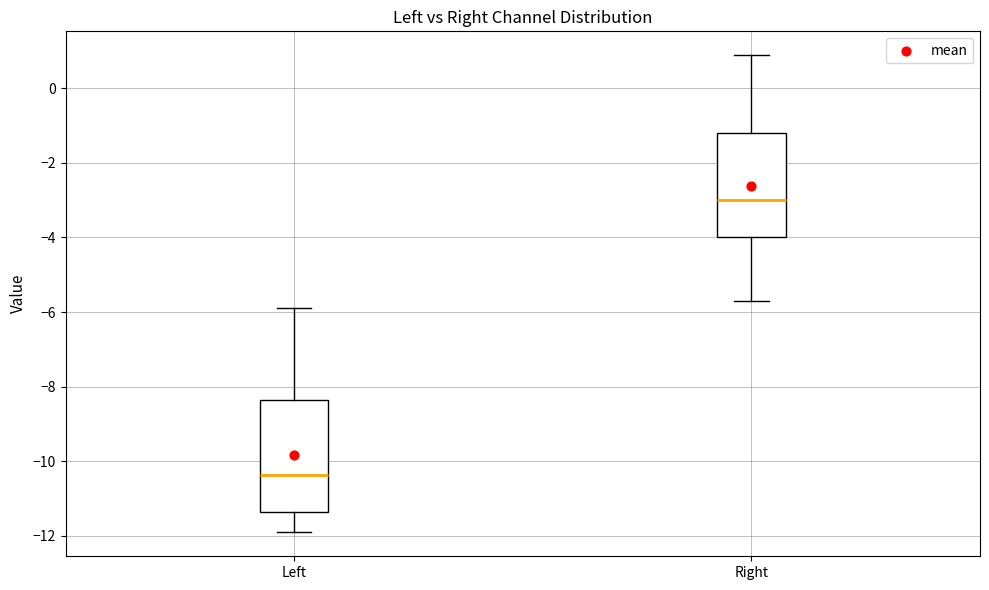

Reading left to right, read every box against the y-axis: the position of its median line, the range the box covers, and the ends of its whiskers. The values are not printed on the chart, so give them approximately, as read against the axis.

Left: median -10.4, box -11.4 to -8.4, whiskers -12.0 to -5.8
Right: median -3.0, box -4.0 to -1.2, whiskers -5.6 to 0.8